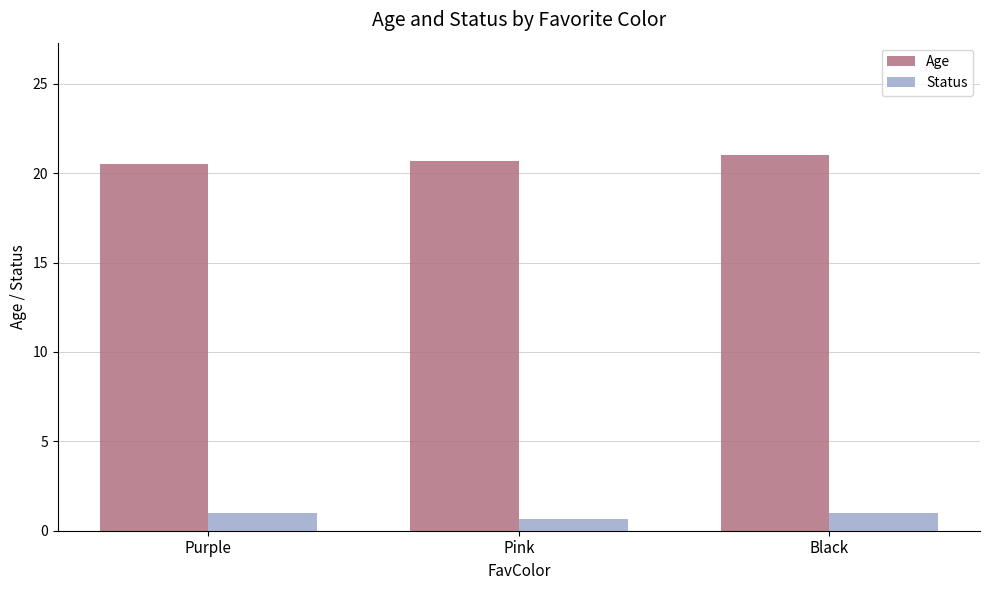

At how many categories does at least one series exceed 8?

3